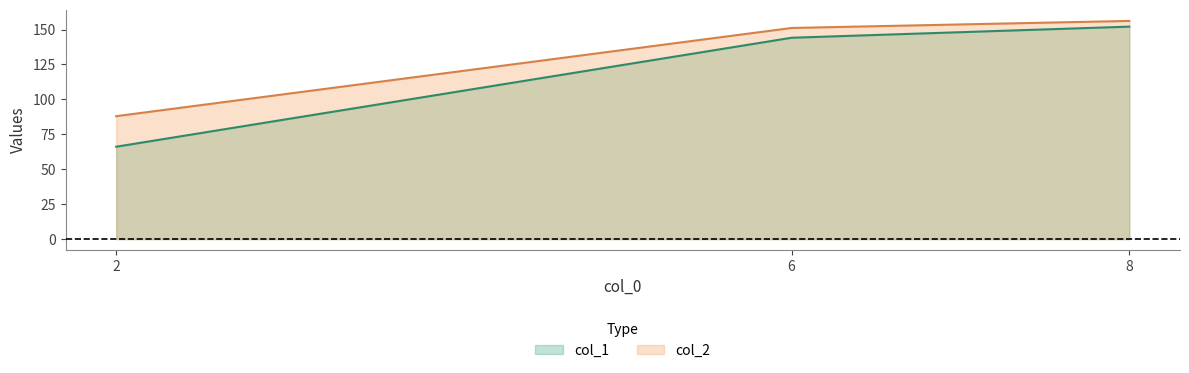

How many data points in col_2 are less than 151?

1